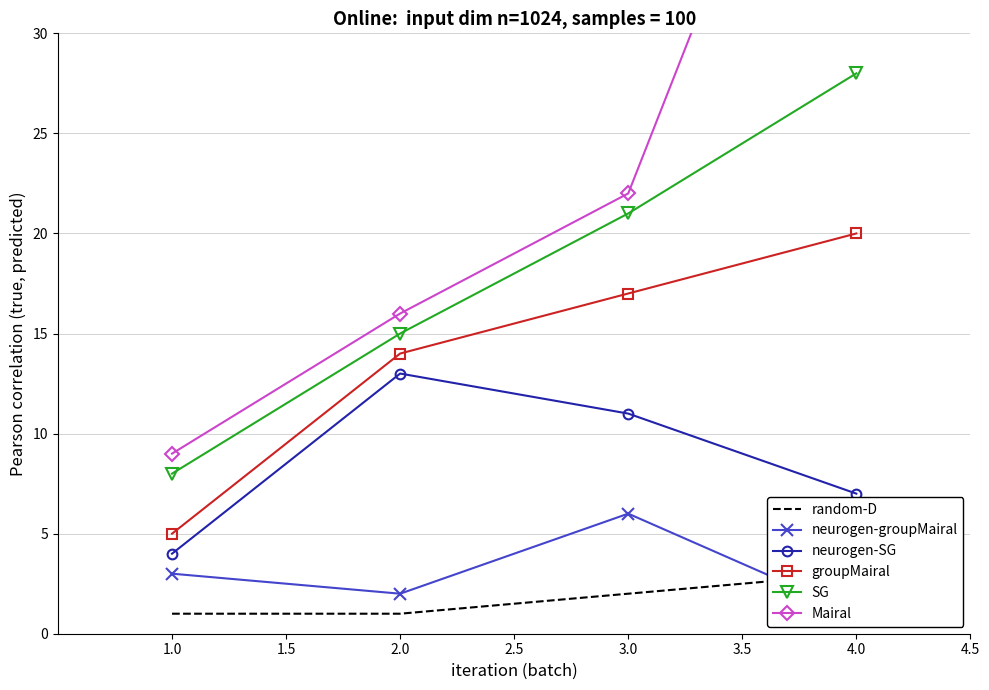

True or false: groupMairal and neurogen-groupMairal intersect in this chart.

False